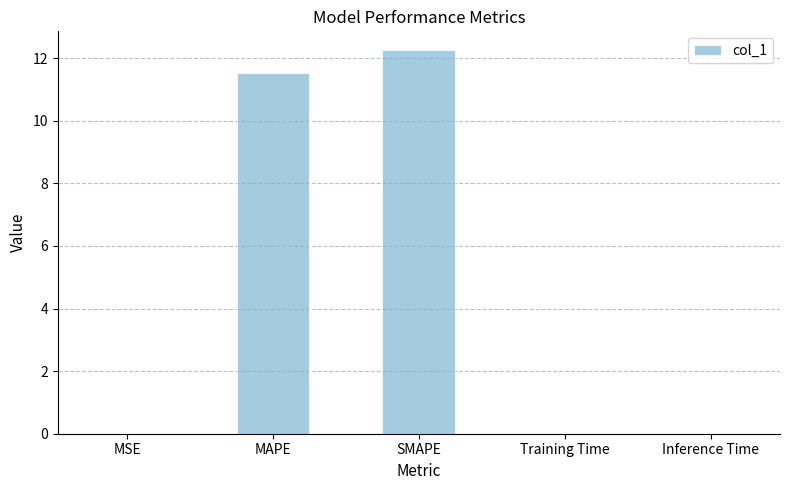

What is the difference between the values at Training Time and SMAPE?

12.2